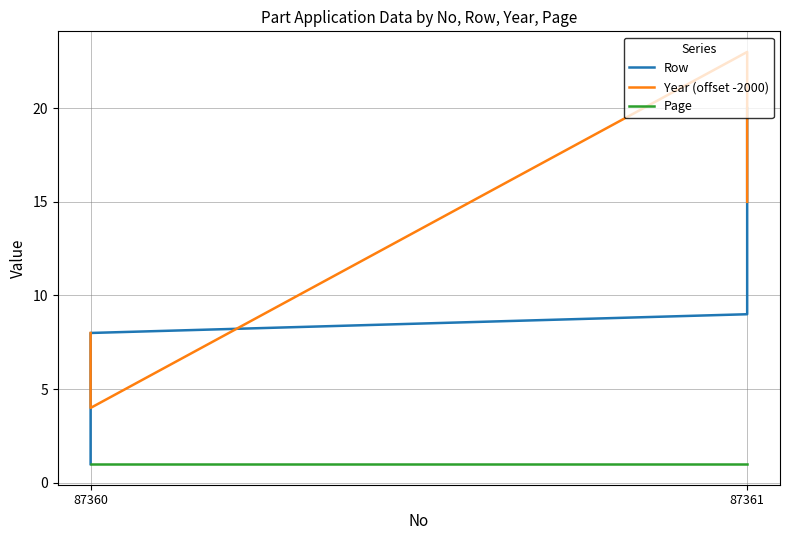

At 87361, list the series in order from largest to smallest.

Year (offset -2000), Row, Page